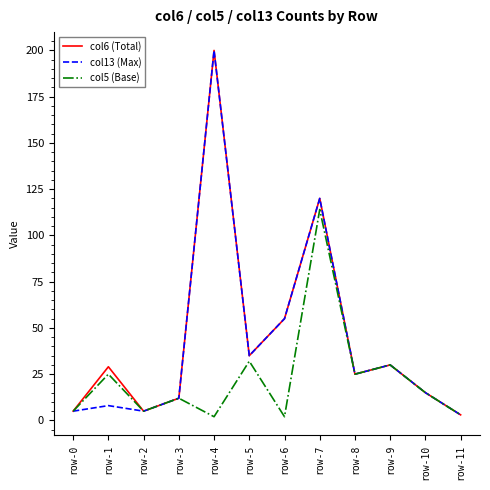

What is the maximum value shown in the chart?

200